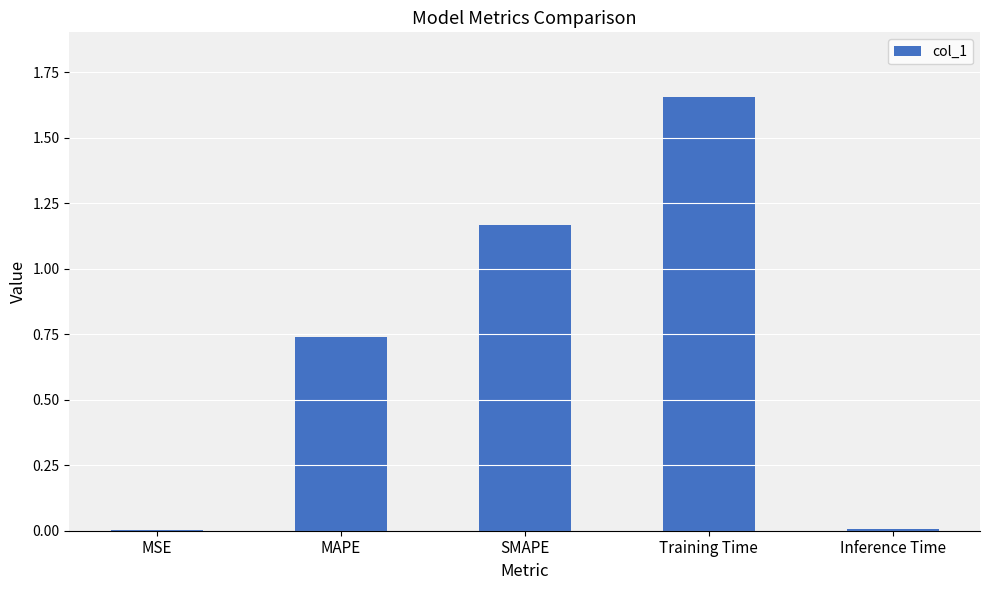

At which category does the chart reach its peak across all series?

Training Time